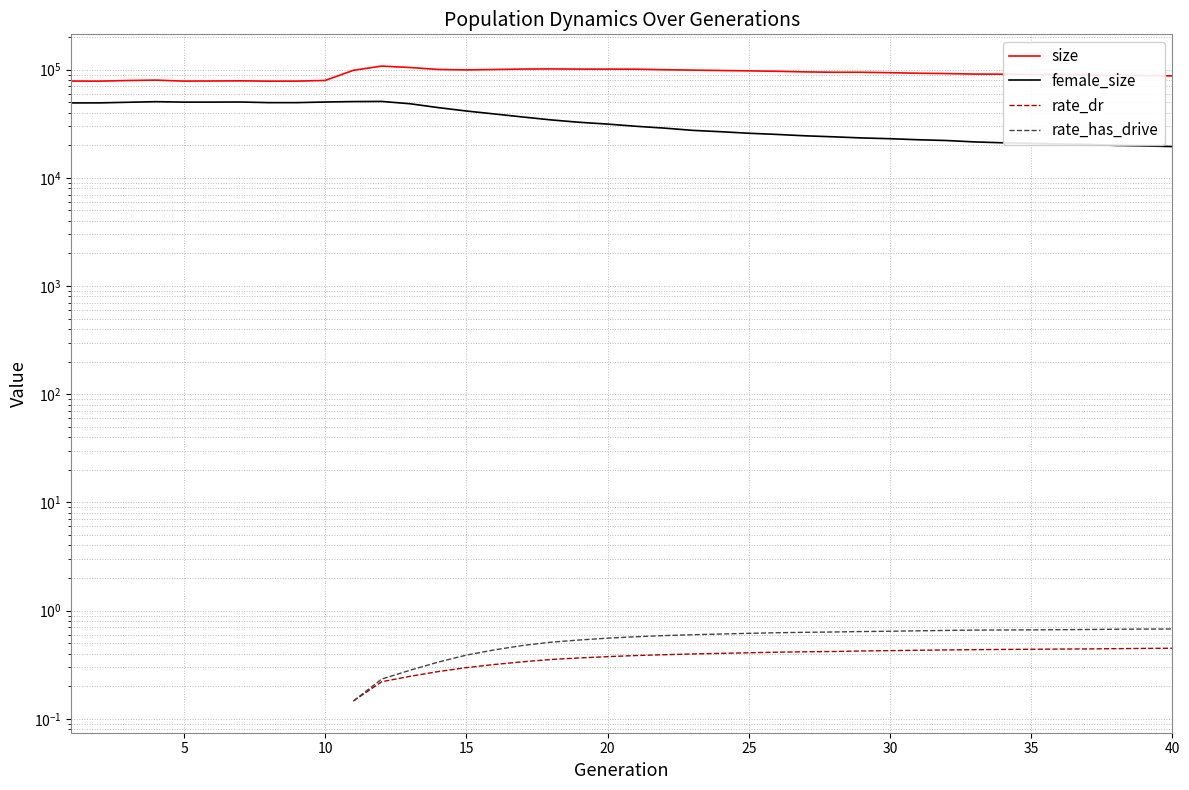

How many positive values does the rate_dr series have?

30